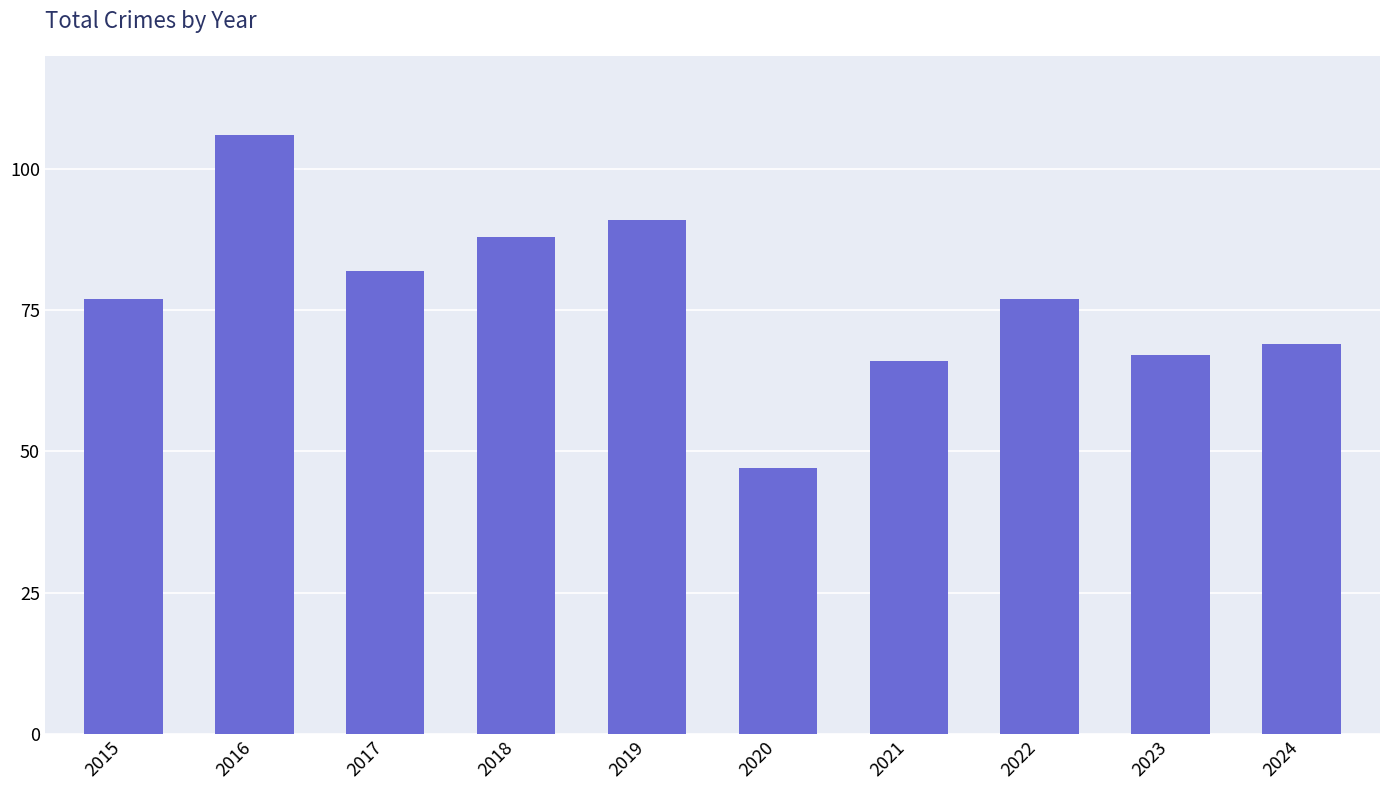

How many distinct data groups are displayed?

1